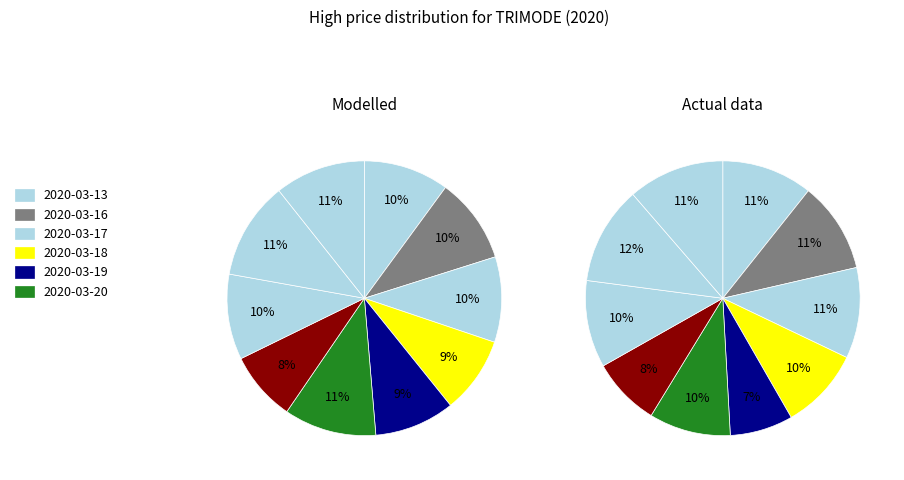

How much of the chart is everything except 2020-03-13?

89.9%